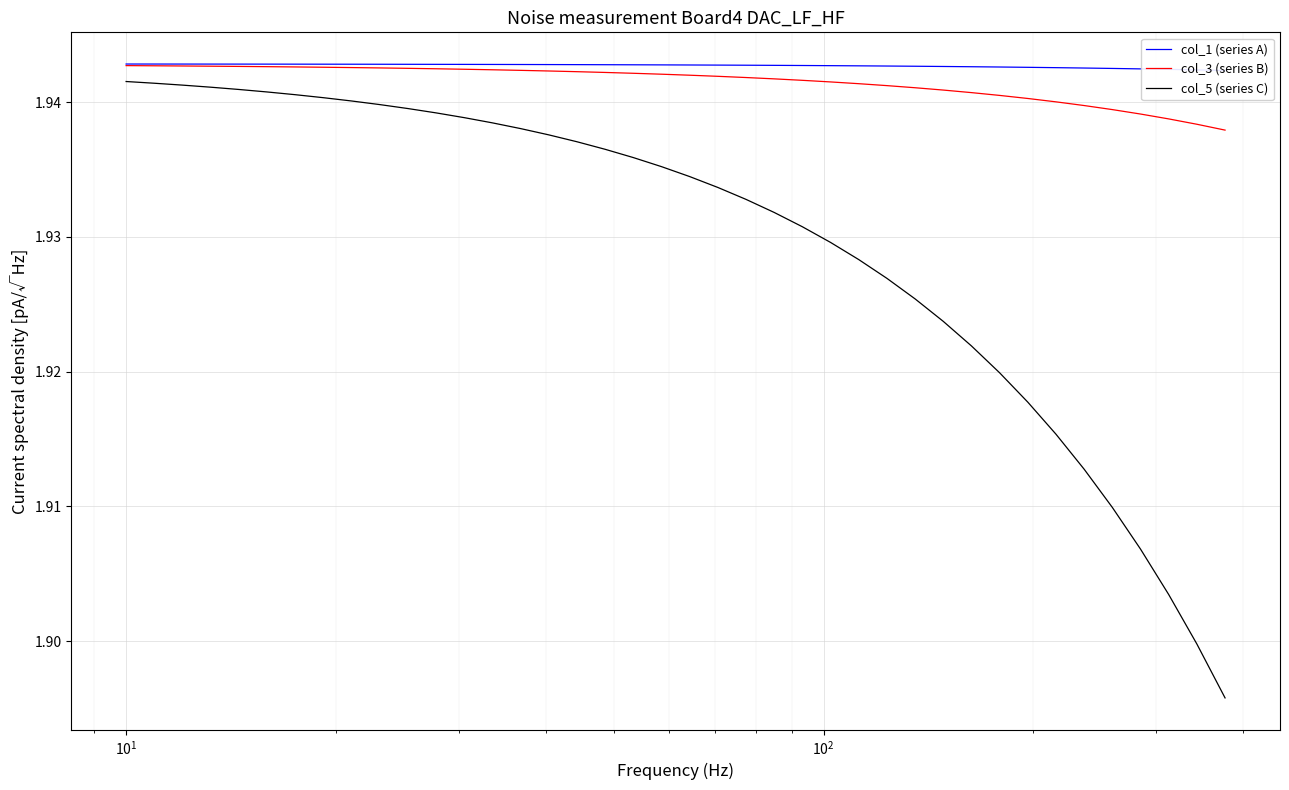

True or false: col_3 (series B) and col_5 (series C) cross at least once.

False